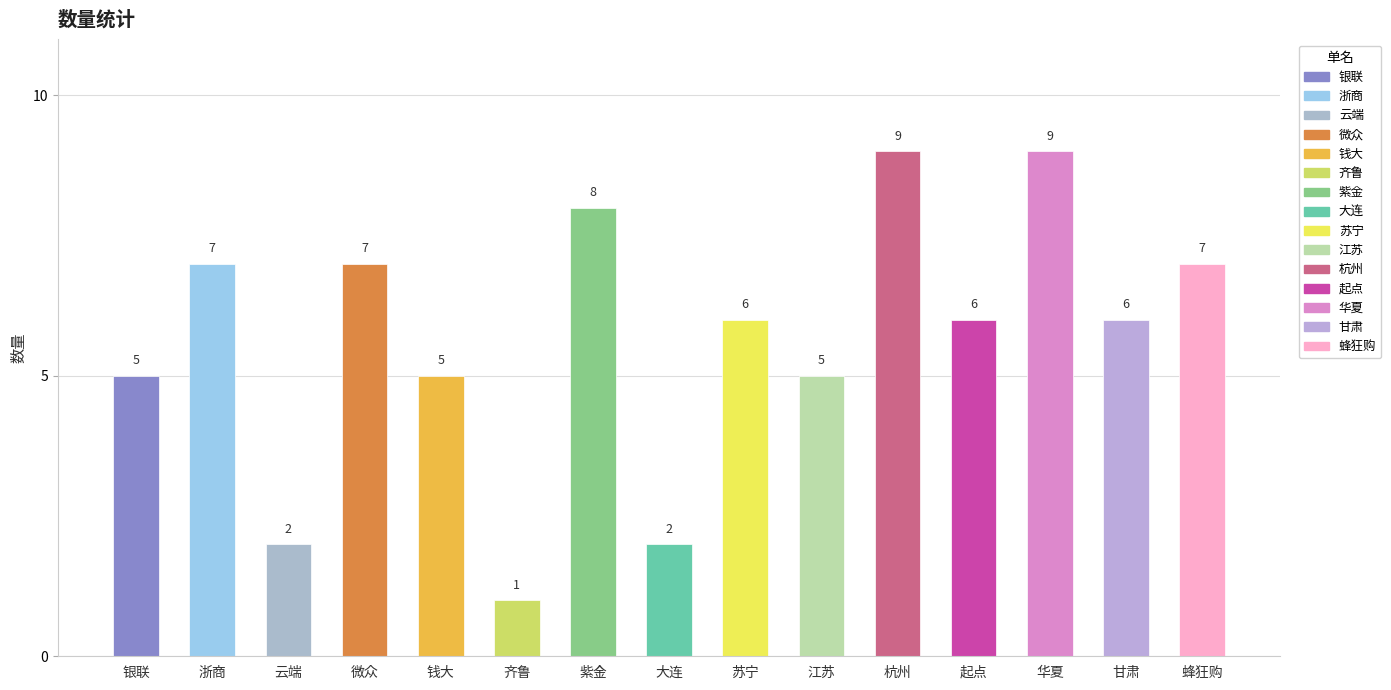

How many data points are less than 6?

6